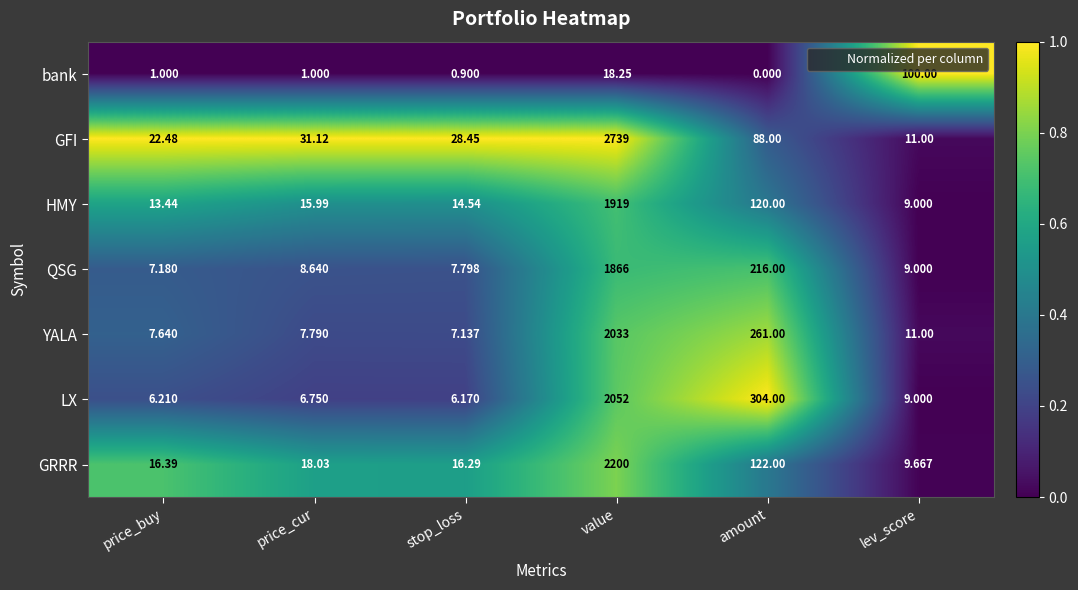

Which series has the widest spread of values?

GFI